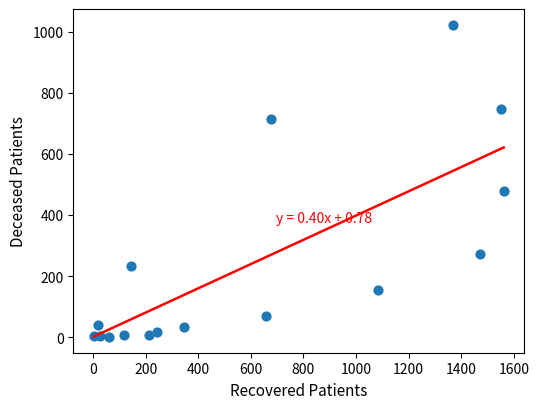

What is the range of Y values (max minus min)?

1023